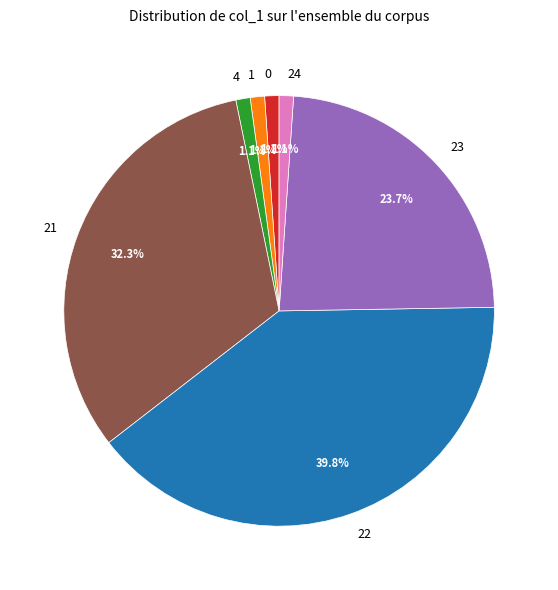

To the nearest percent, what portion does 21 represent?

32%